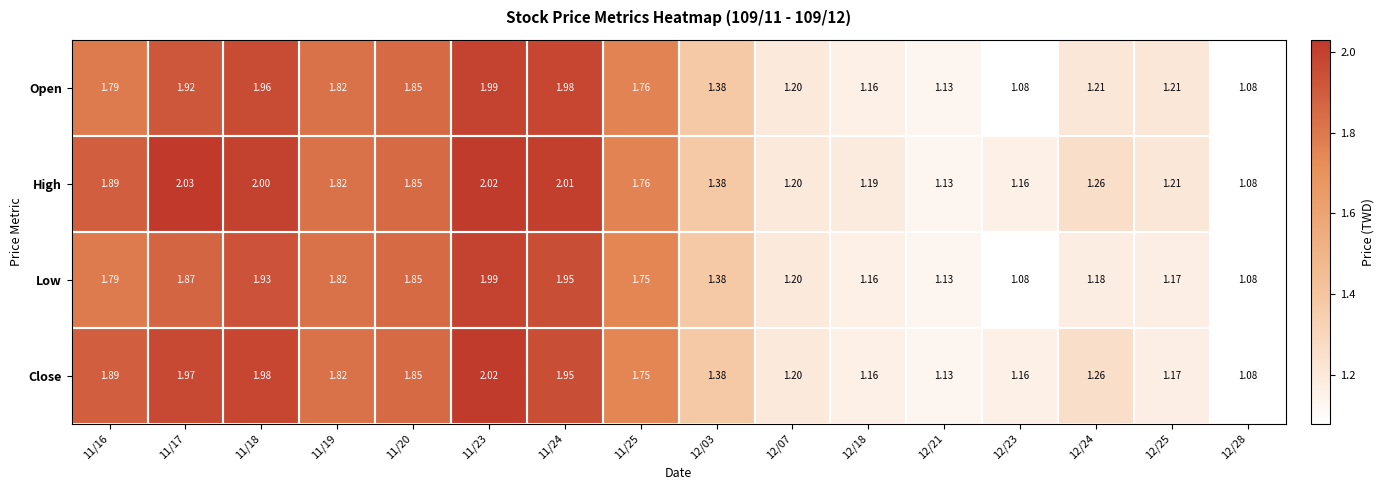

Is the value of Close at 11/24 greater than the value of Low at 11/23?

No